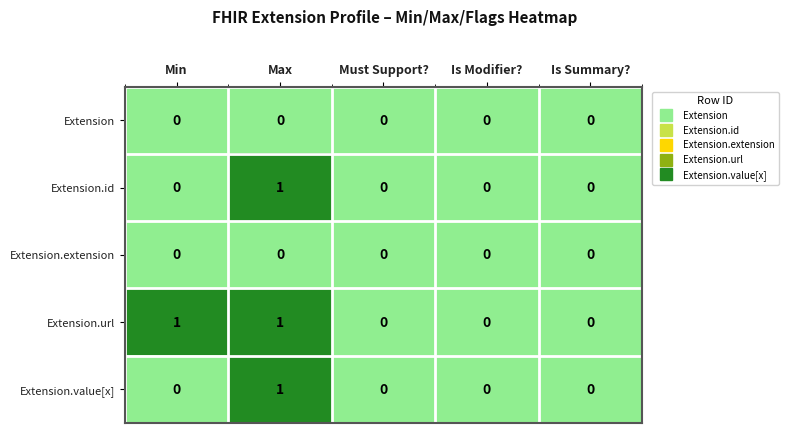

Reading left to right, what are all the values shown in this chart?

Extension: Min=0	Max=0	Must Support?=0	Is Modifier?=0	Is Summary?=0
Extension.id: Min=0	Max=1	Must Support?=0	Is Modifier?=0	Is Summary?=0
Extension.extension: Min=0	Max=0	Must Support?=0	Is Modifier?=0	Is Summary?=0
Extension.url: Min=1	Max=1	Must Support?=0	Is Modifier?=0	Is Summary?=0
Extension.value[x]: Min=0	Max=1	Must Support?=0	Is Modifier?=0	Is Summary?=0